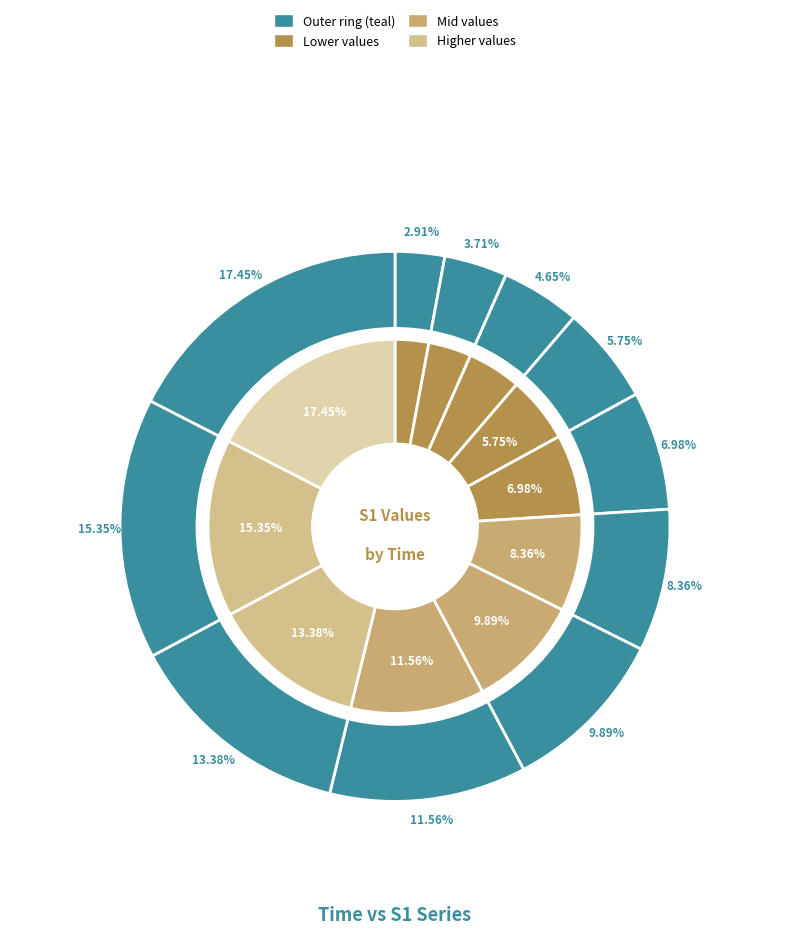

What portion of the pie excludes 2?

95.3%